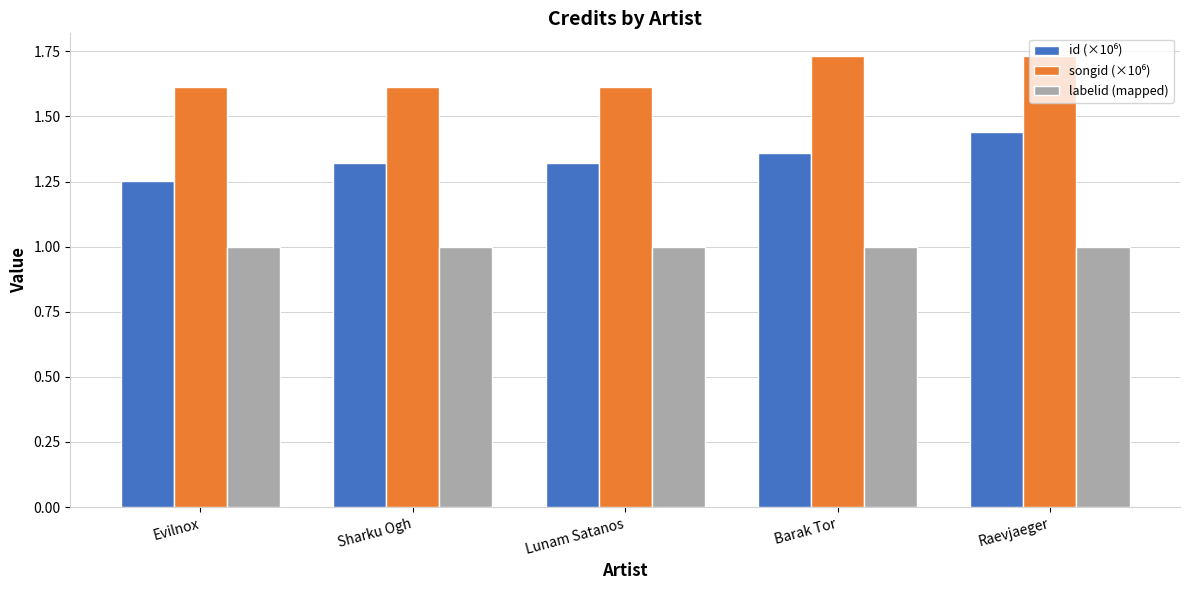

What is the spread (max minus min) of values at Barak Tor?

0.7